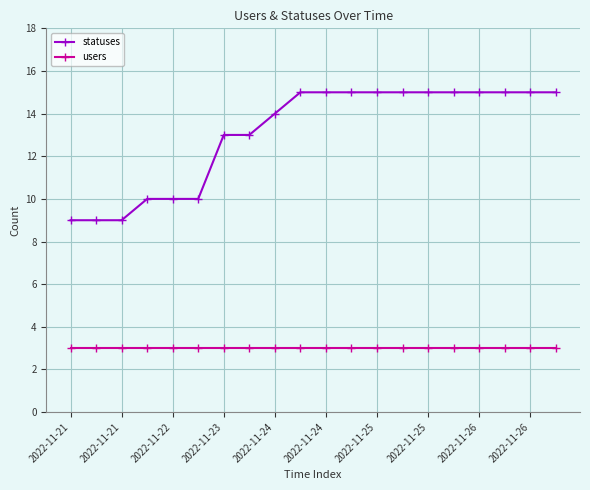

What are all the series names shown in the legend?

statuses, users